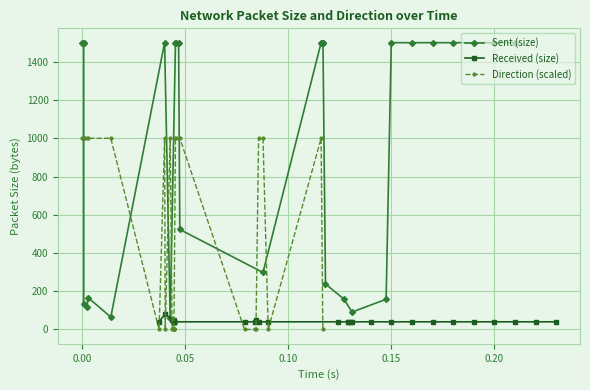

What is the maximum value for Sent (size)?

1500